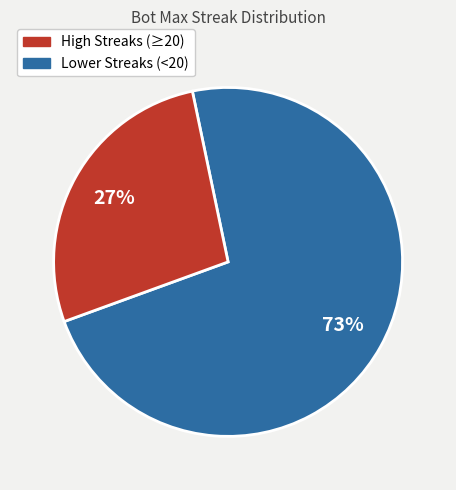

Count the number of slices in the pie.

2